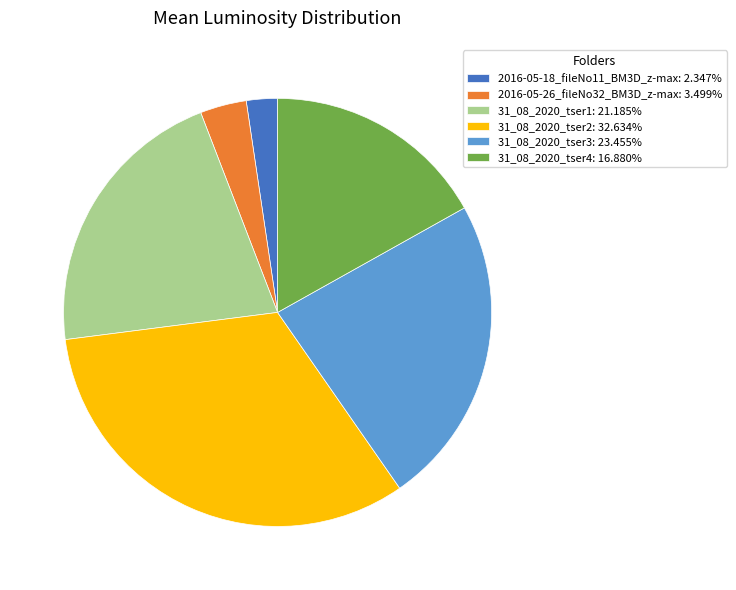

Do 2016-05-26_fileNo32_BM3D_z-max: 3.499% and 31_08_2020_tser3: 23.455% together represent more than half of the pie?

No